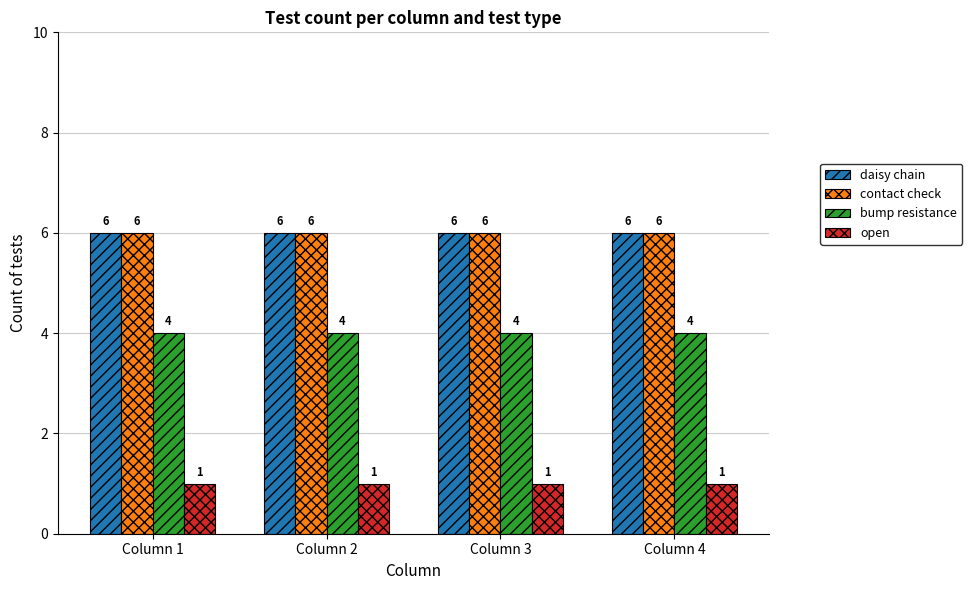

Reading right to left, extract all data points from this chart.

daisy chain: Column 4=6	Column 3=6	Column 2=6	Column 1=6
contact check: Column 4=6	Column 3=6	Column 2=6	Column 1=6
bump resistance: Column 4=4	Column 3=4	Column 2=4	Column 1=4
open: Column 4=1	Column 3=1	Column 2=1	Column 1=1